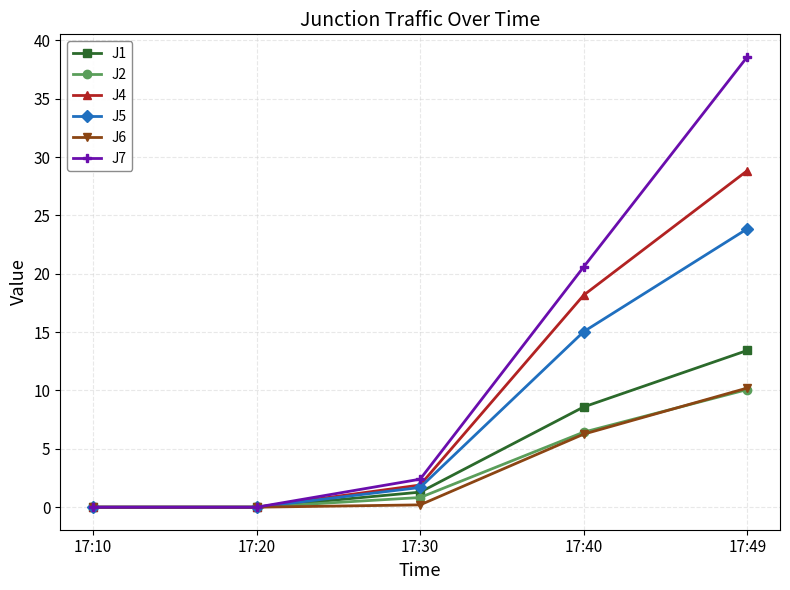

At how many categories does at least one series exceed 36?

1